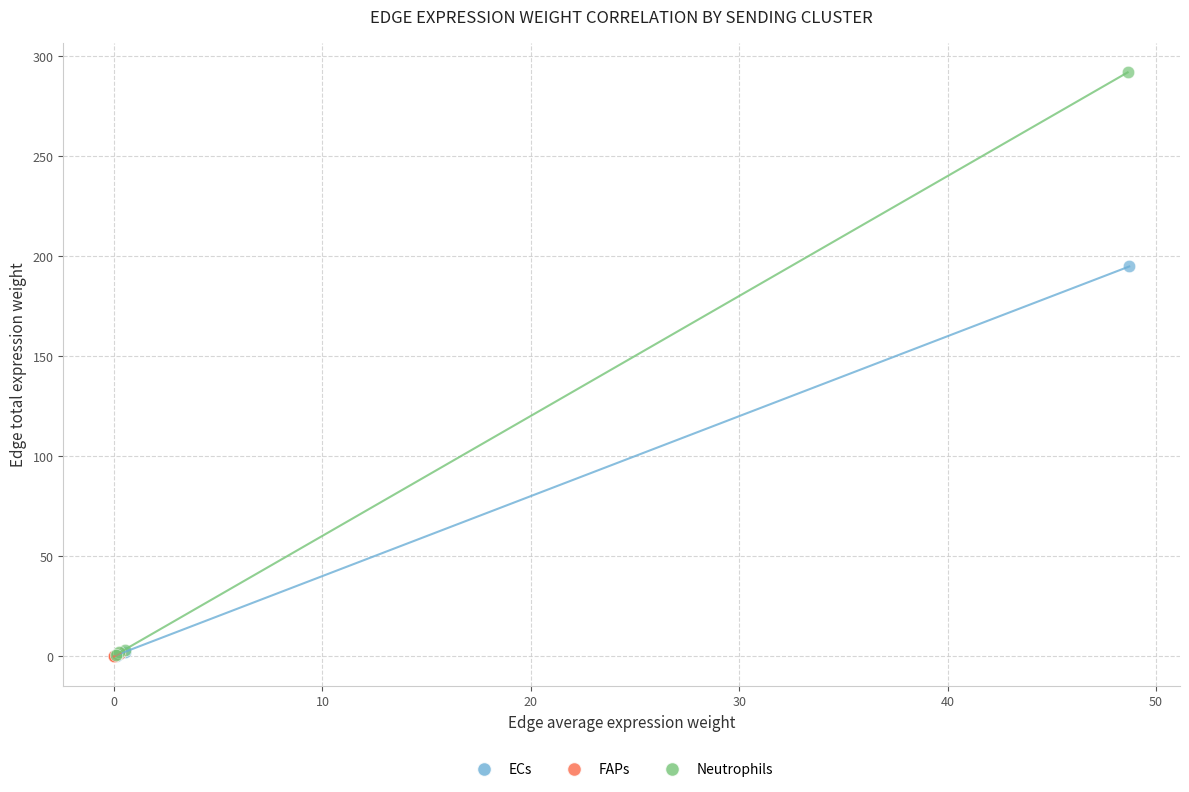

Which series has the largest Y range (max minus min)?

Neutrophils